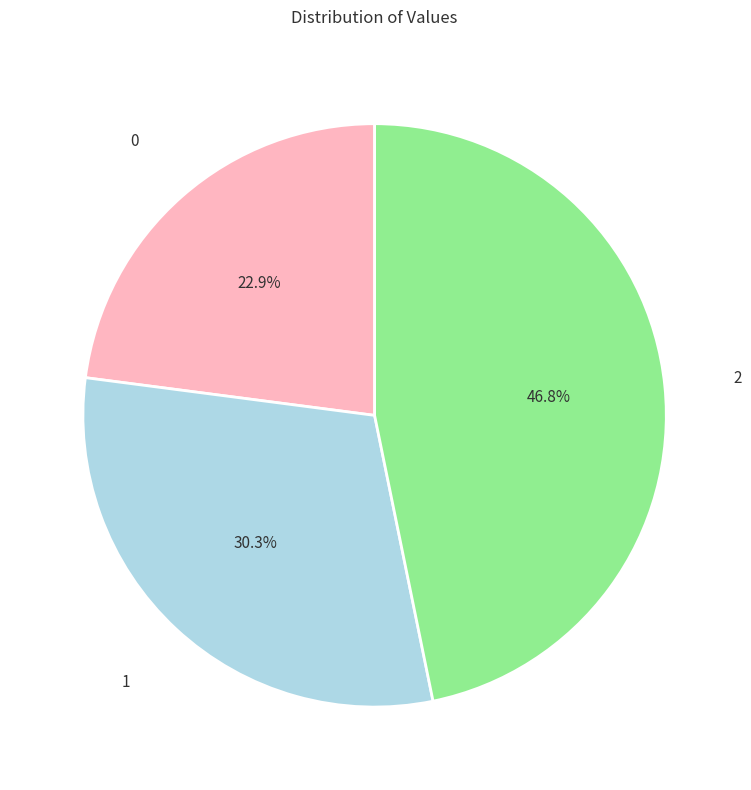

Is there a majority slice in this chart?

No